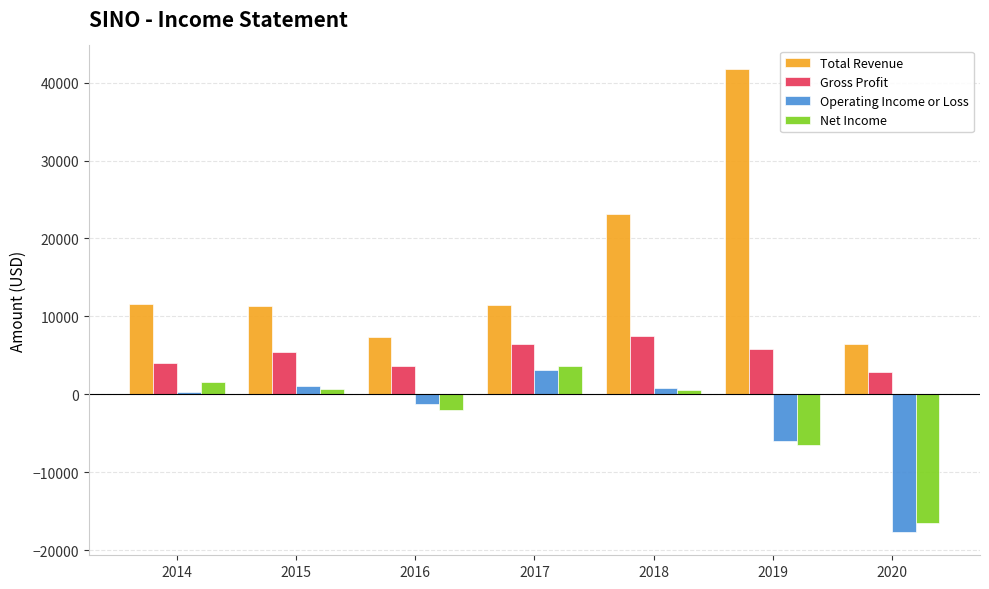

True or false: Total Revenue has a value of 7300 at 2016.

True